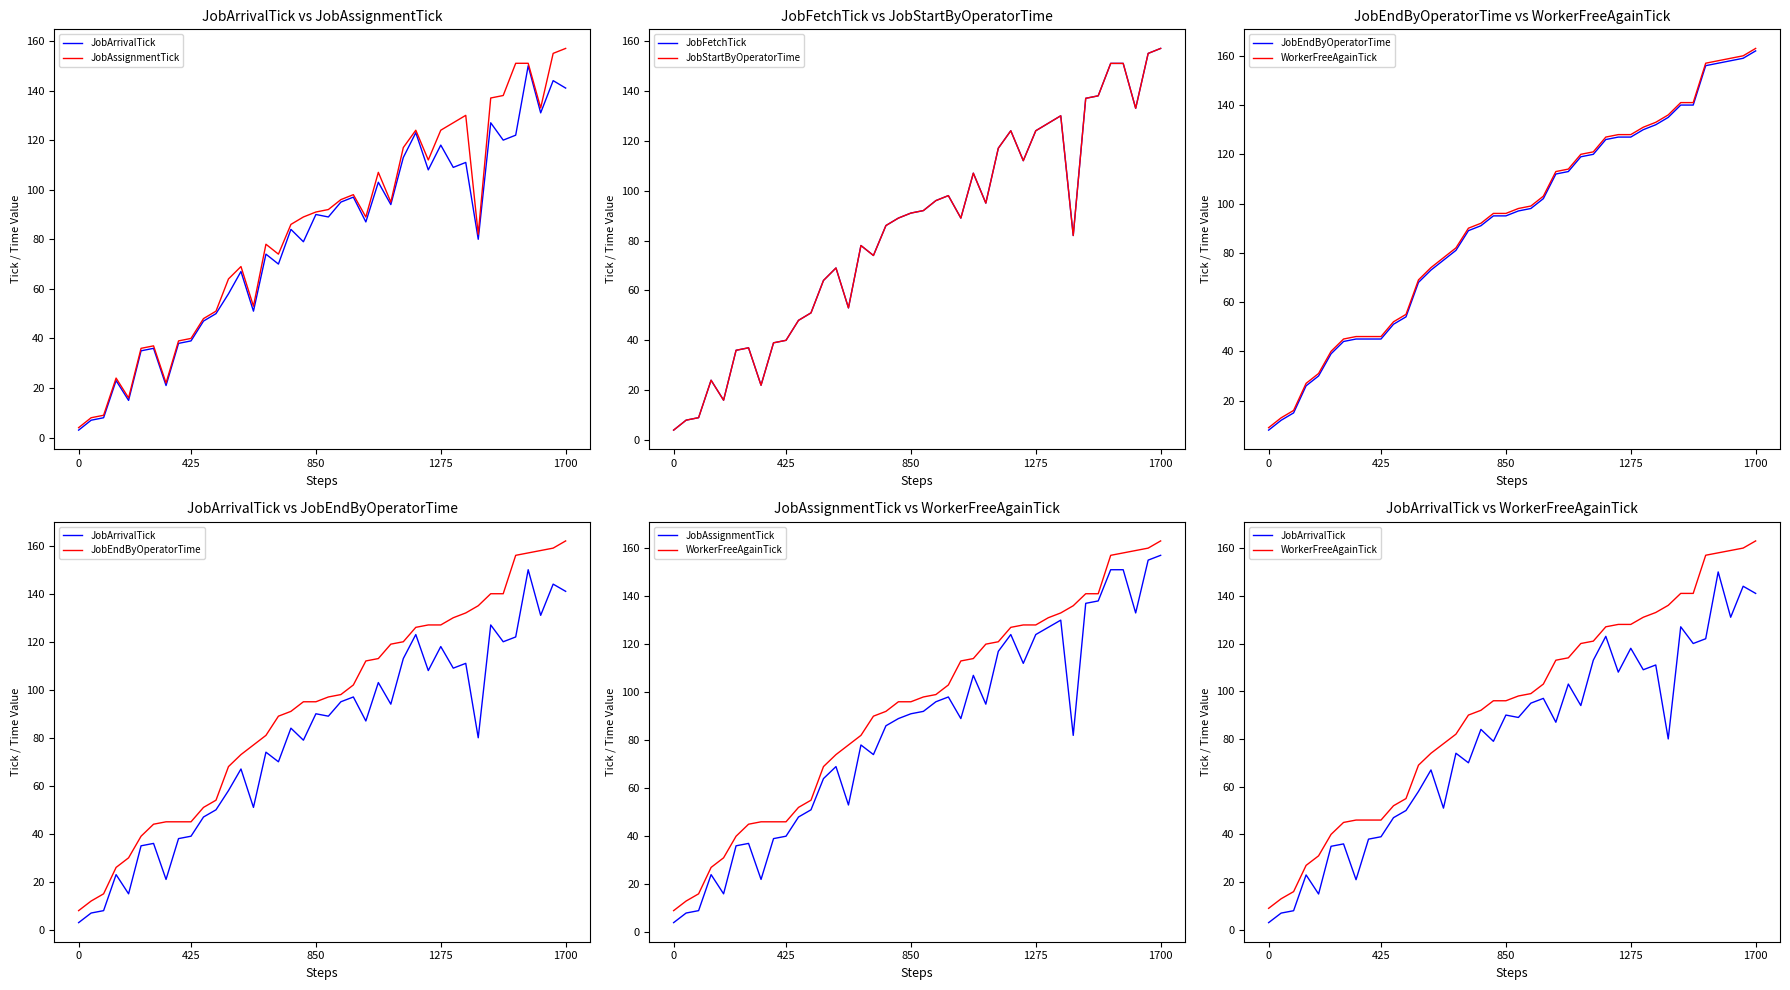

The WorkerFreeAgainTick series shows 12 at 0. True or false?

False